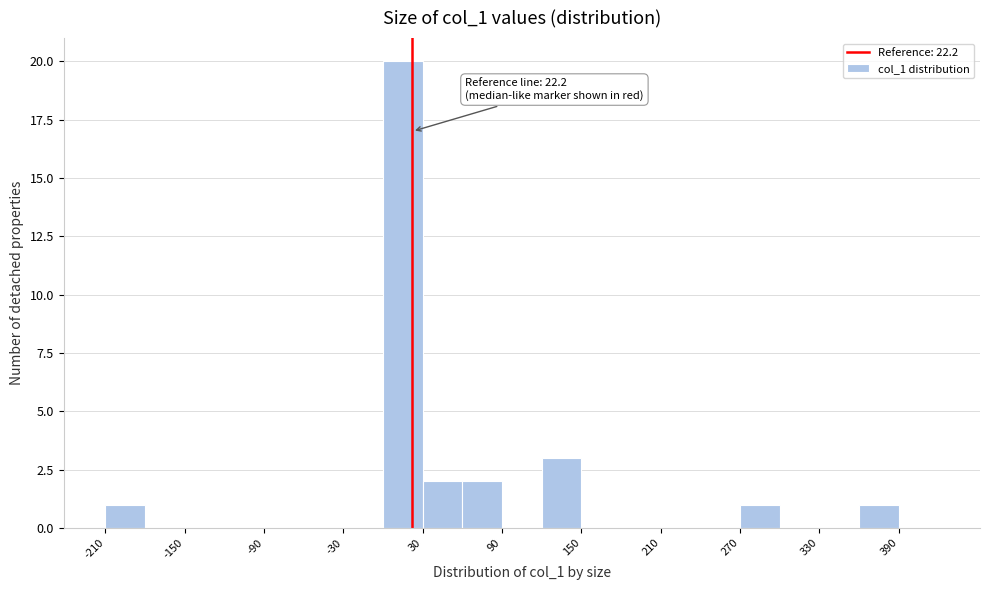

Around what value on the x-axis is the tallest bar? Give the approximate position of its centre, as read against the axis.

20